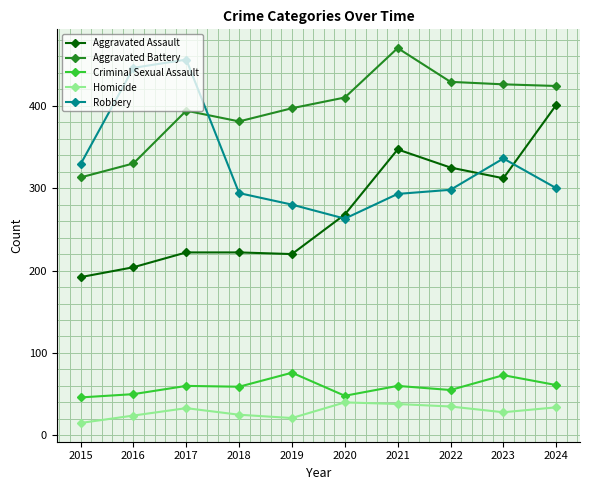

How many lines are shown in the chart?

5